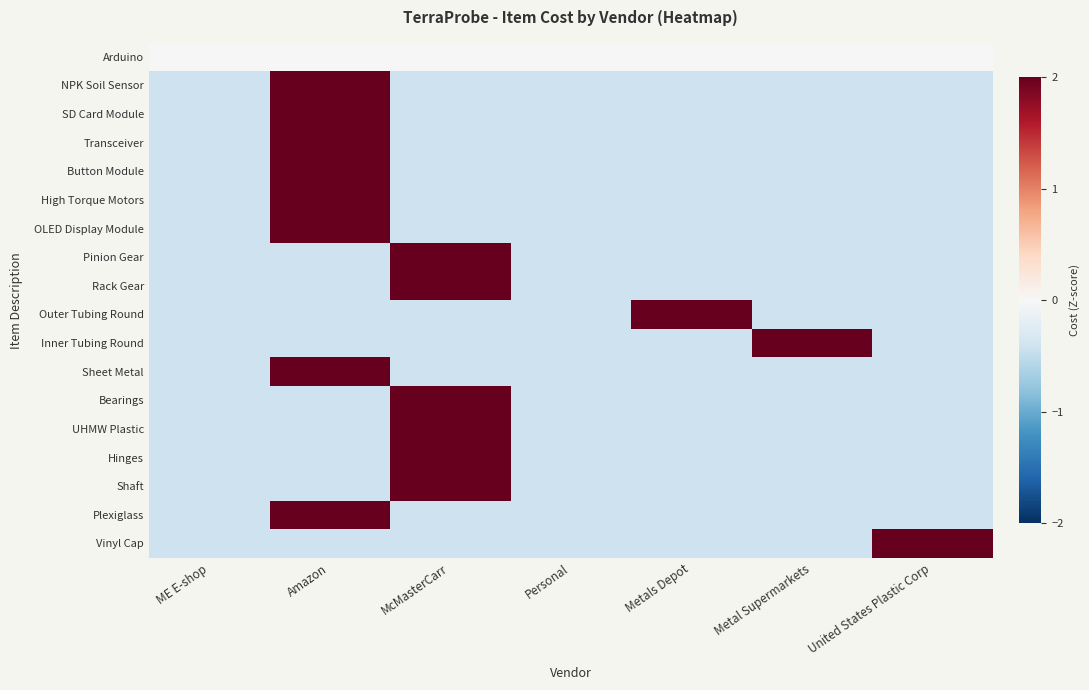

At Metal Supermarkets, list the series in order from largest to smallest.

Inner Tubing Round, Arduino, Sheet Metal, Bearings, SD Card Module, High Torque Motors, Rack Gear, NPK Soil Sensor, Outer Tubing Round, Hinges, Transceiver, OLED Display Module, Pinion Gear, Shaft, Plexiglass, Vinyl Cap, UHMW Plastic, Button Module